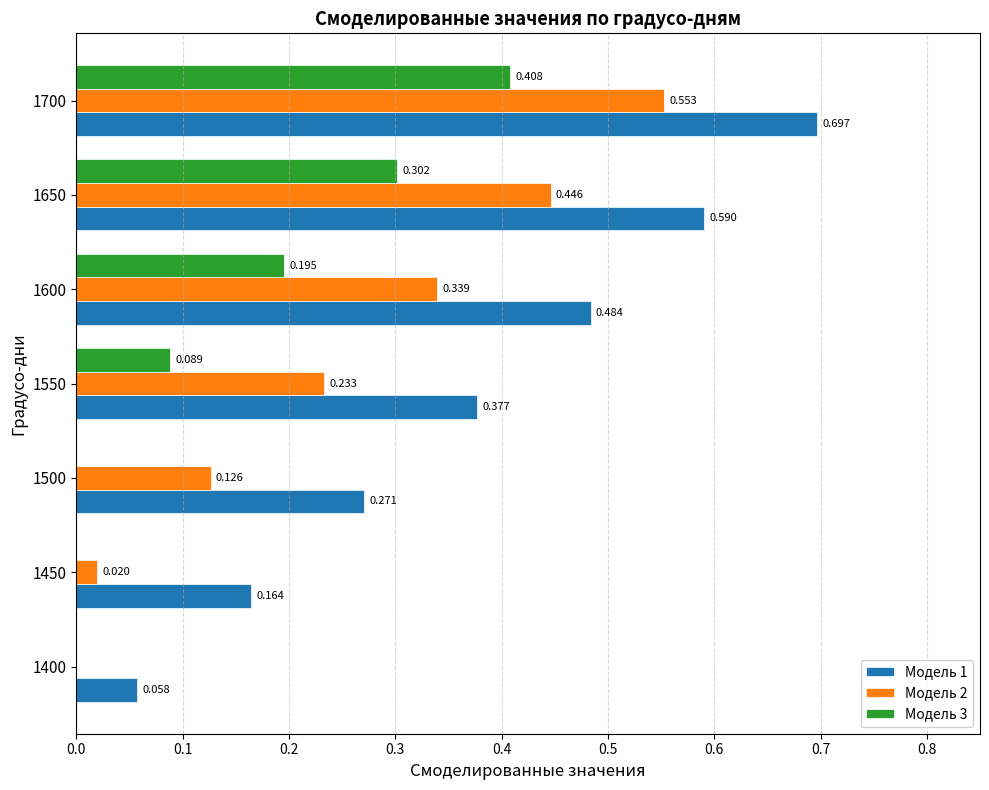

How many distinct data groups are displayed?

3